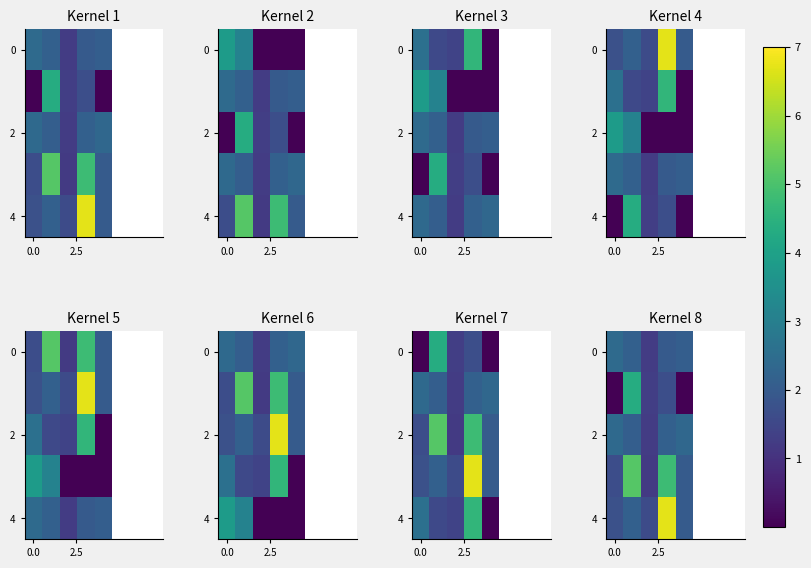

How many series are shown in this chart?

5